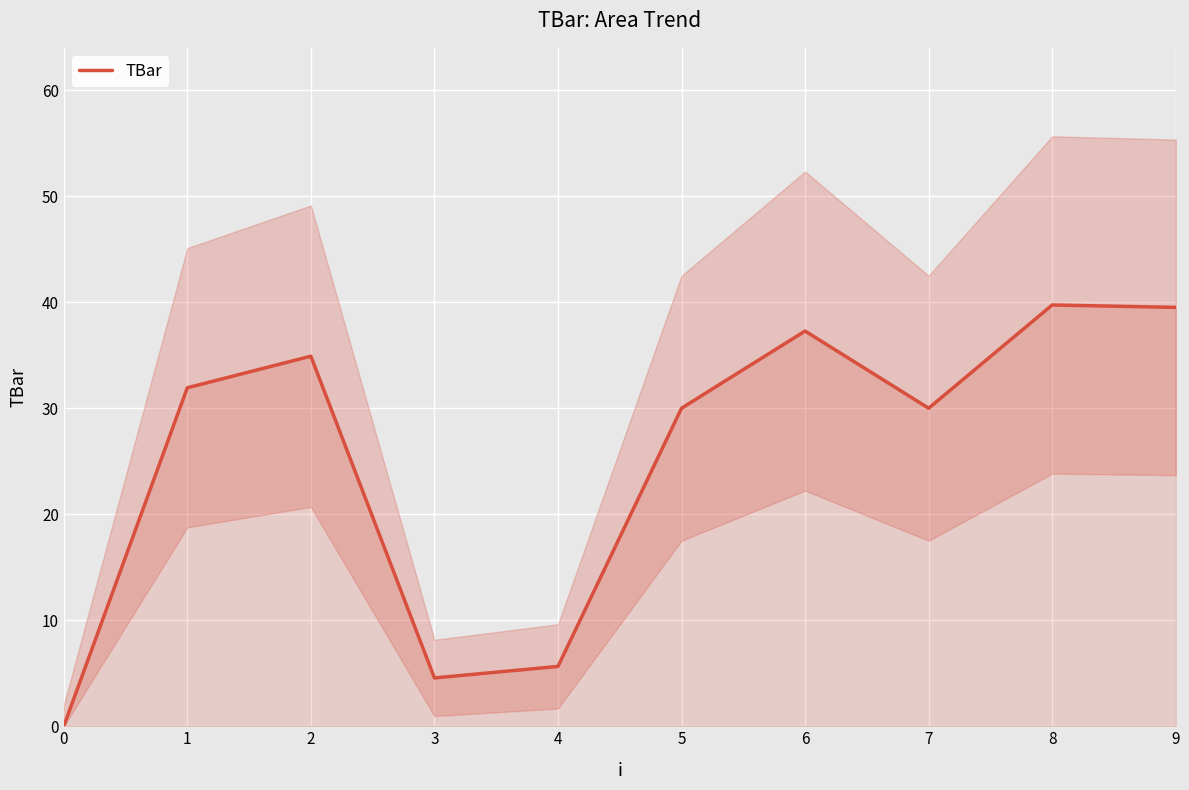

Rank the categories by value from lowest to highest.

0, 3, 4, 5, 7, 1, 2, 6, 9, 8